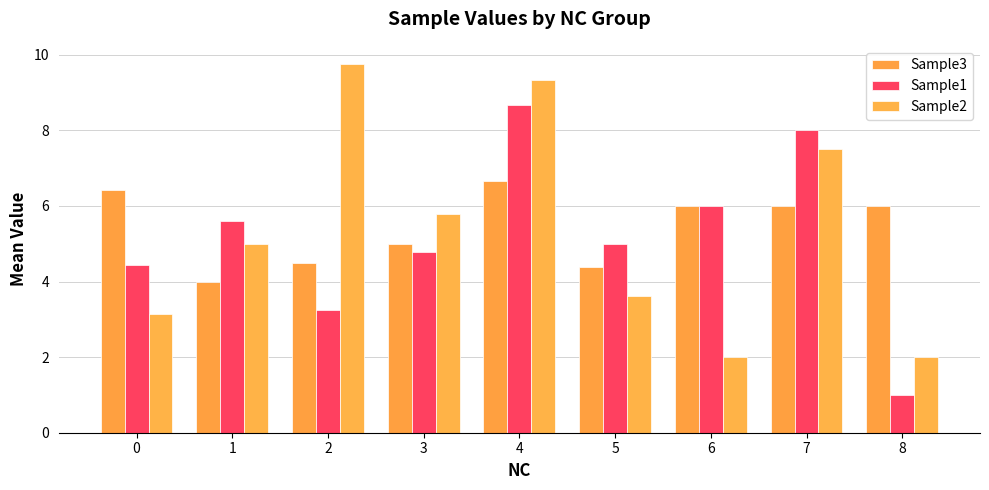

Count the number of categories in the chart.

9